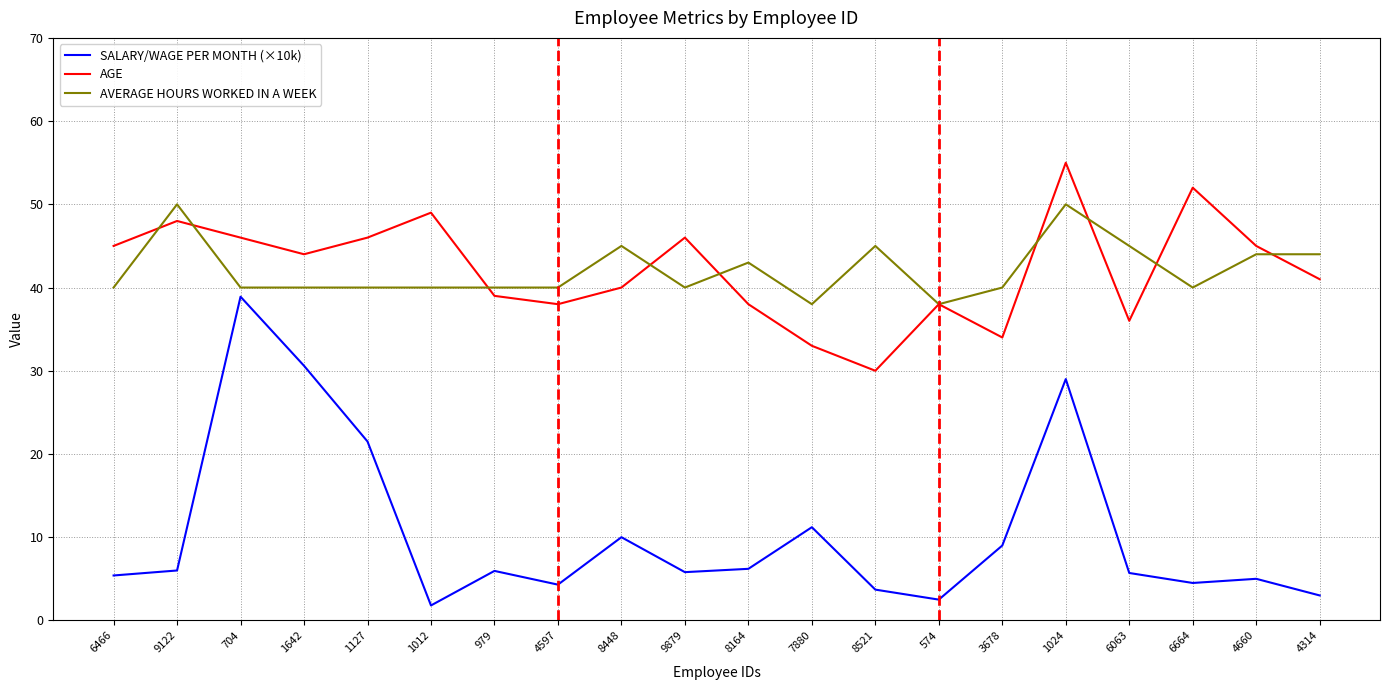

True or false: SALARY/WAGE PER MONTH (×10k) and AGE intersect in this chart.

False